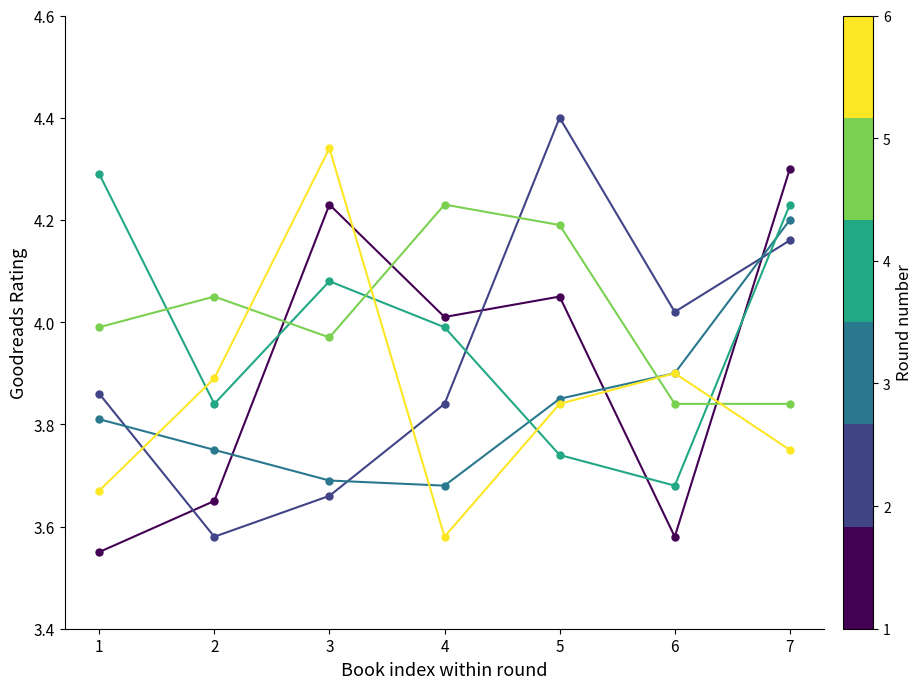

What is the total value across all series at 2?

22.8